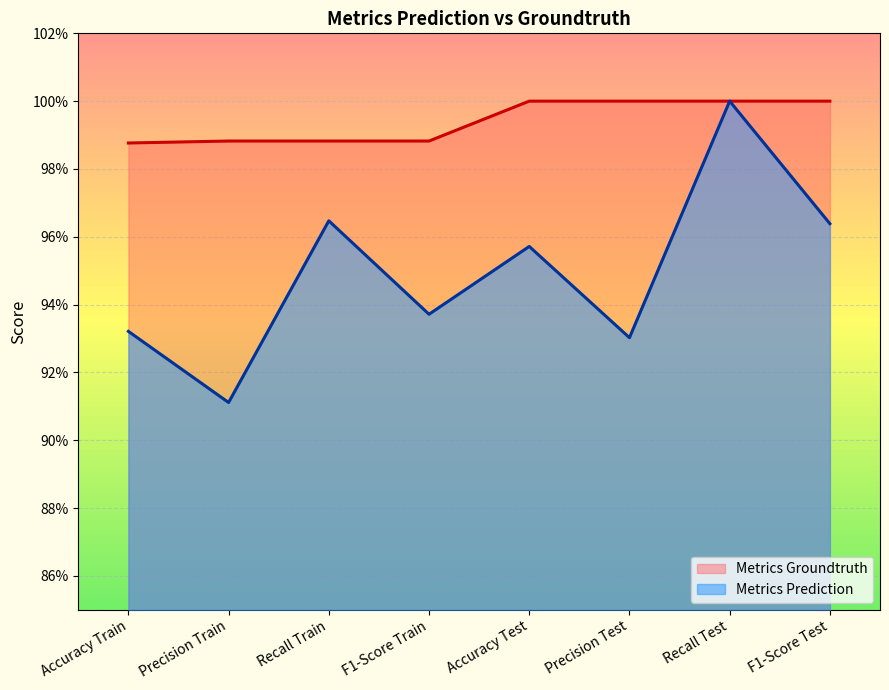

Which label corresponds to the smallest value in the chart?

Precision Train